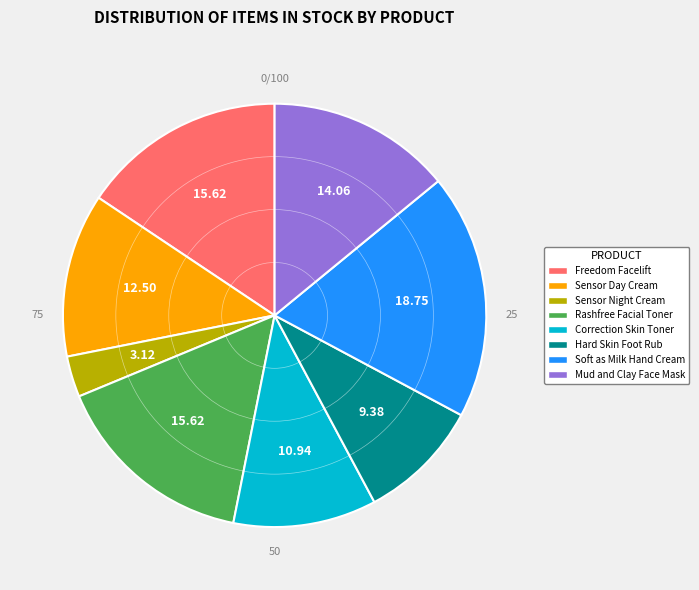

Which slice is the smallest?

Sensor Night Cream